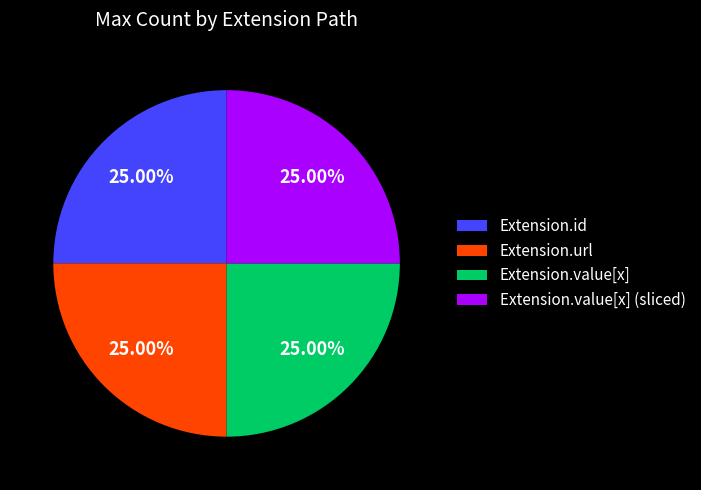

How many segments does this pie chart have?

4